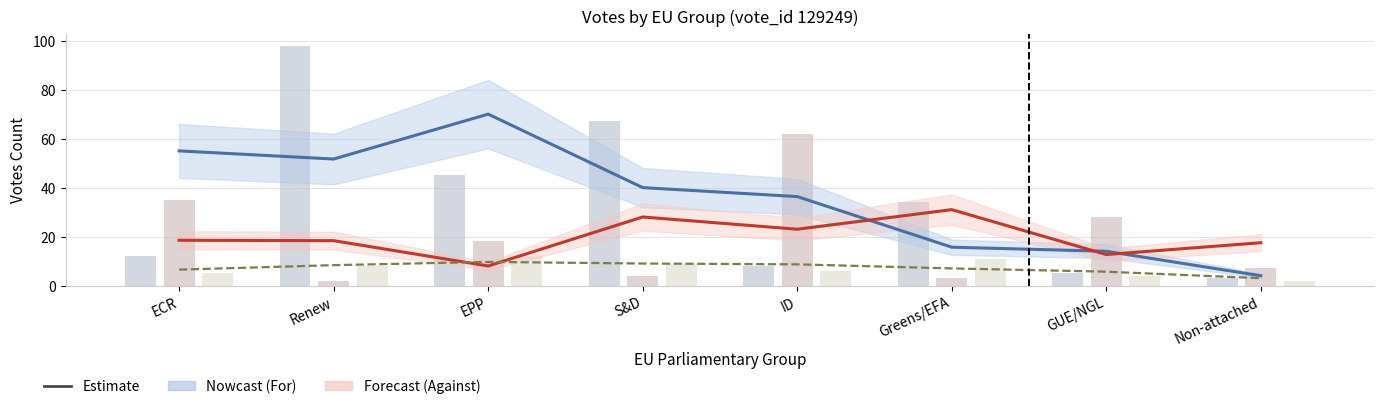

Reading left to right, transcribe all the data shown in this chart.

Votes For: ECR=55.0	Renew=51.7	EPP=70.0	S&D=40.0	ID=36.3	Greens/EFA=15.7	GUE/NGL=14.0	Non-attached=4.0
Votes Against: ECR=18.5	Renew=18.3	EPP=8.0	S&D=28.0	ID=23.0	Greens/EFA=31.0	GUE/NGL=12.7	Non-attached=17.5
Abstain: ECR=6.5	Renew=8.3	EPP=9.7	S&D=9.0	ID=8.7	Greens/EFA=7.0	GUE/NGL=5.7	Non-attached=3.0